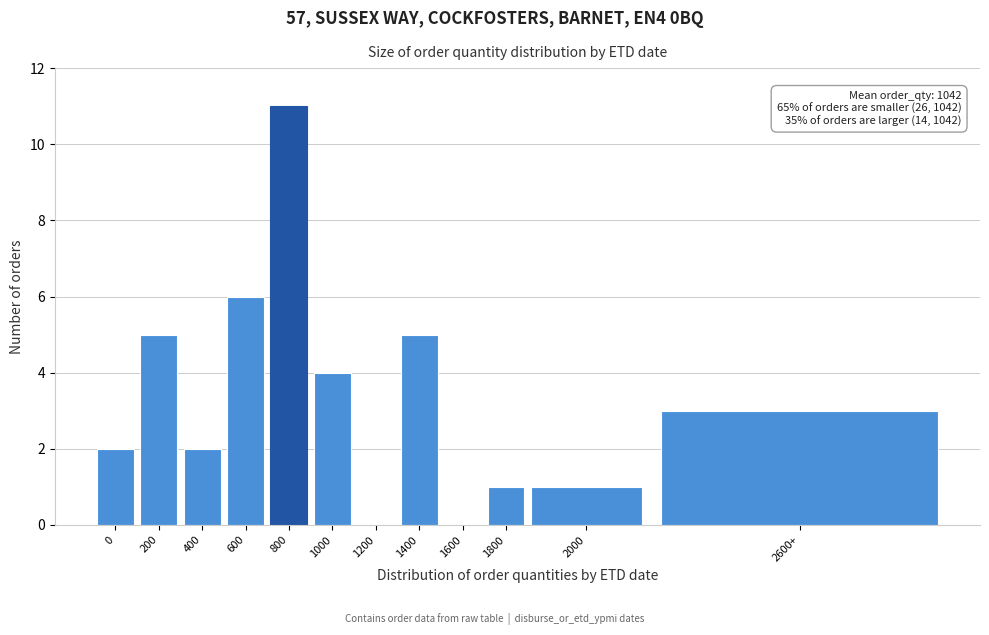

Reading left to right, extract all data points from this chart.

0=2	200=5	400=2	600=6	800=11	1000=4	1200=0	1400=5	1600=0	1800=1	2000=1	2600+=3